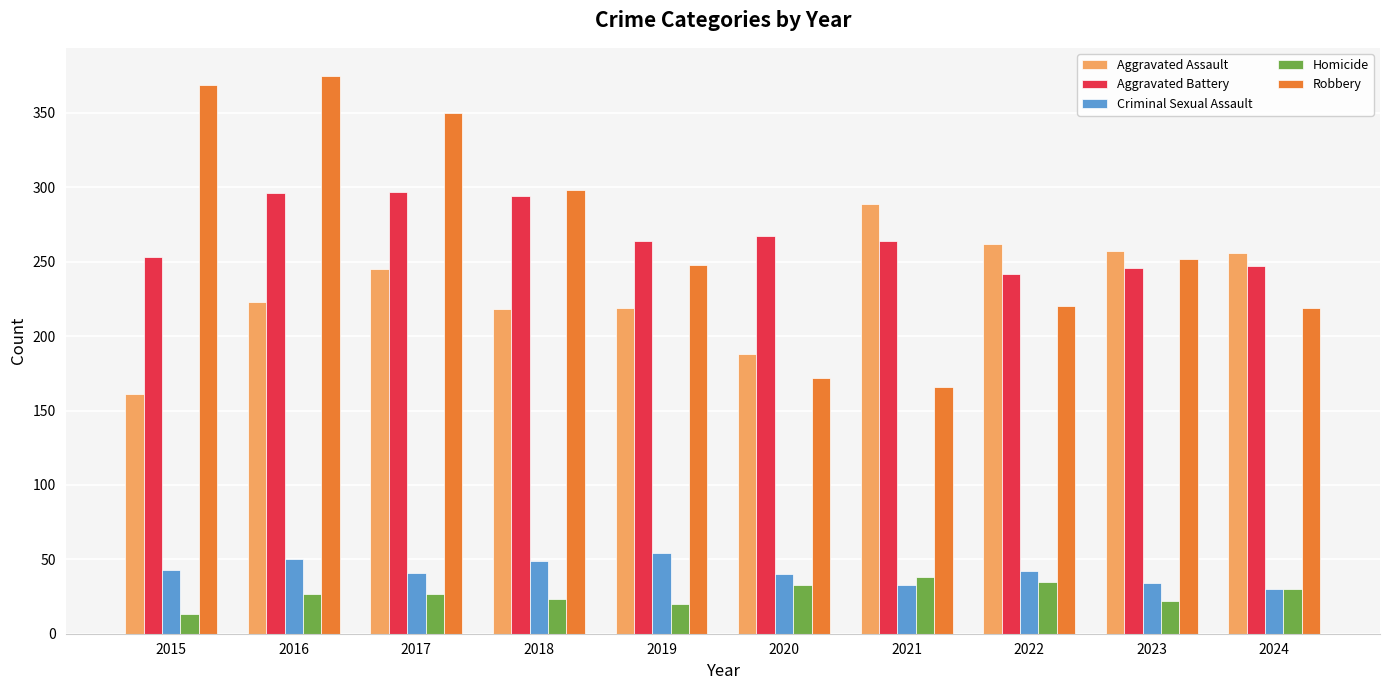

Does the chart contain any negative values?

No